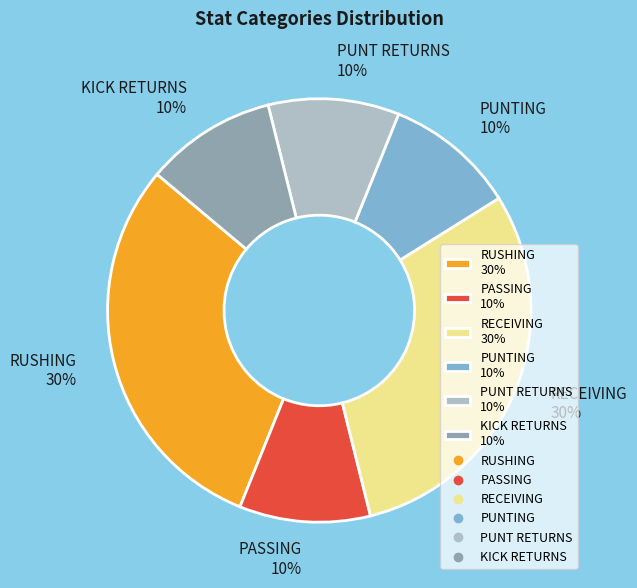

Combined, do RUSHING and RECEIVING account for over 50%?

Yes